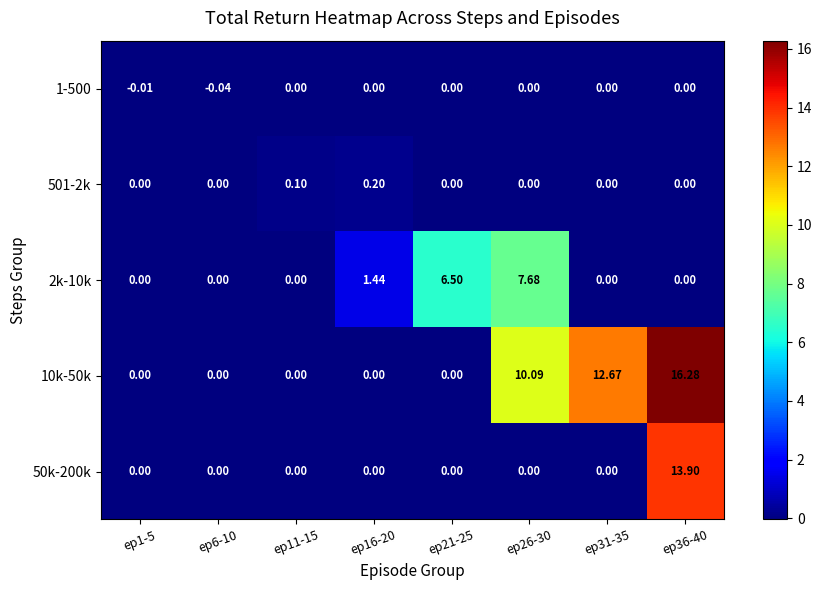

Is the value of 10k-50k at ep6-10 greater than the value of 1-500 at ep1-5?

Yes